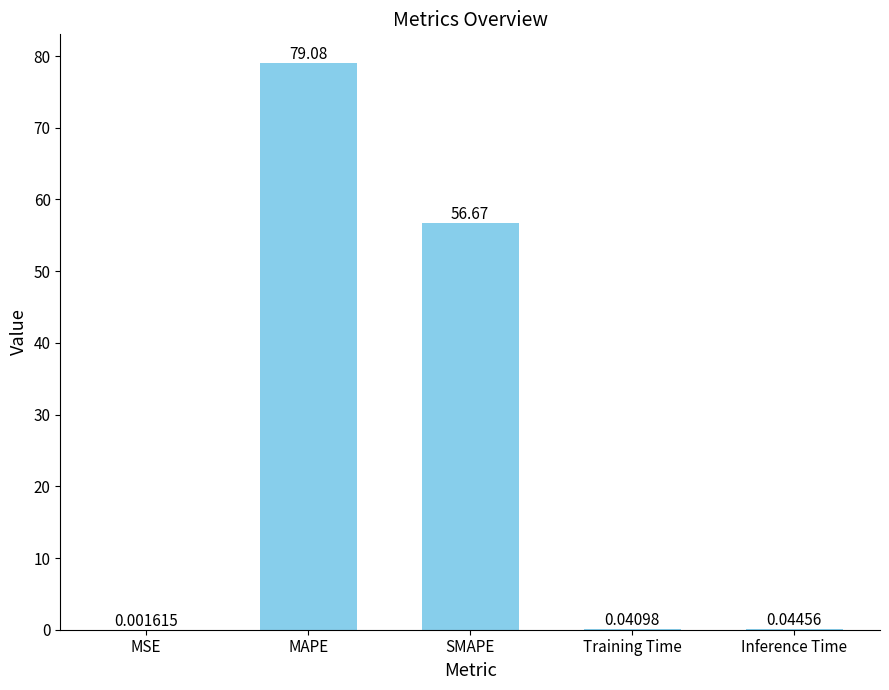

What is the sum of the values at SMAPE and Training Time?

56.7